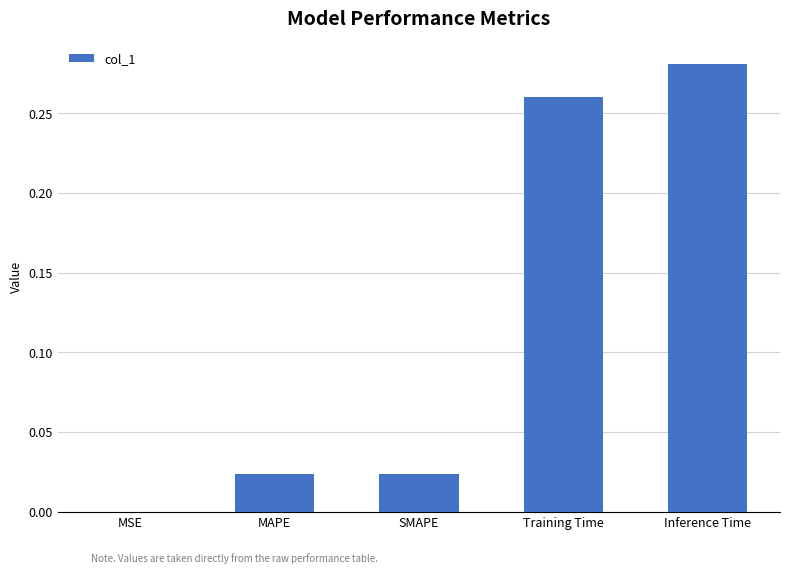

Which category has the highest value across all series?

Inference Time